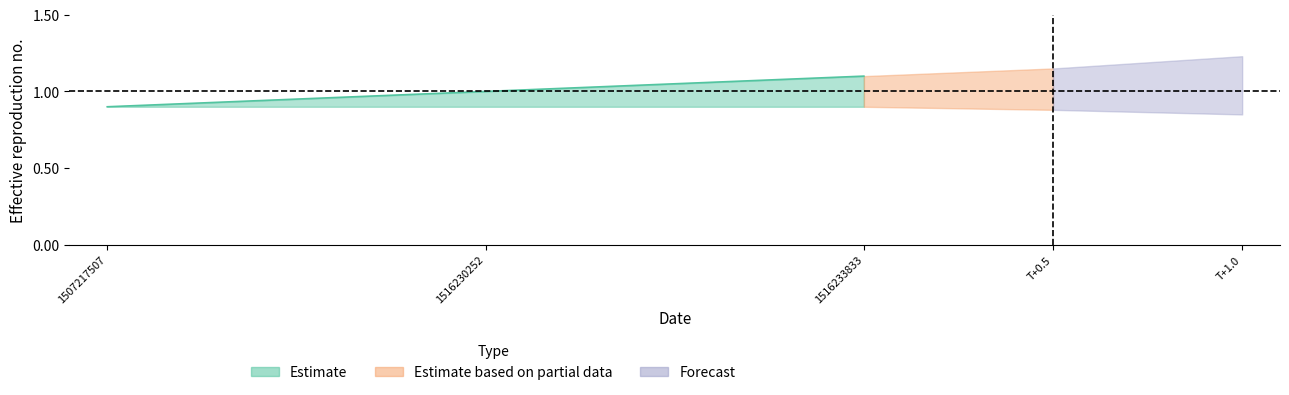

What is the sum of all values?

3.0